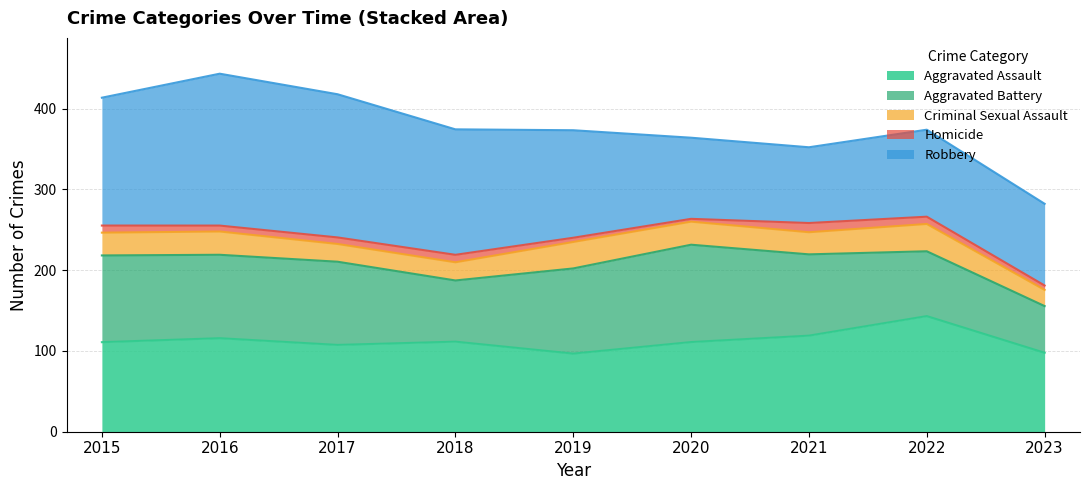

The Aggravated Assault series shows 115.8 at 2016. True or false?

True